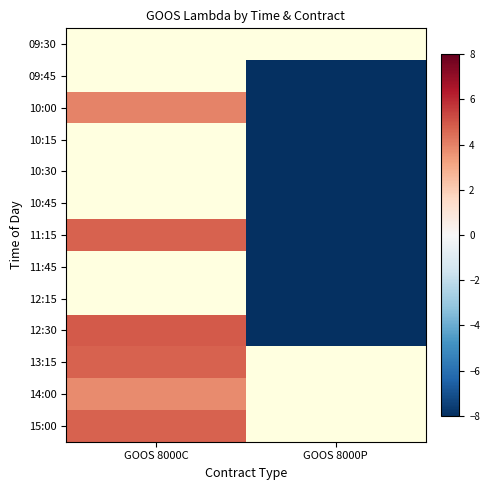

The value of 10:15 at GOOS 8000P is -9.8. True or false?

False